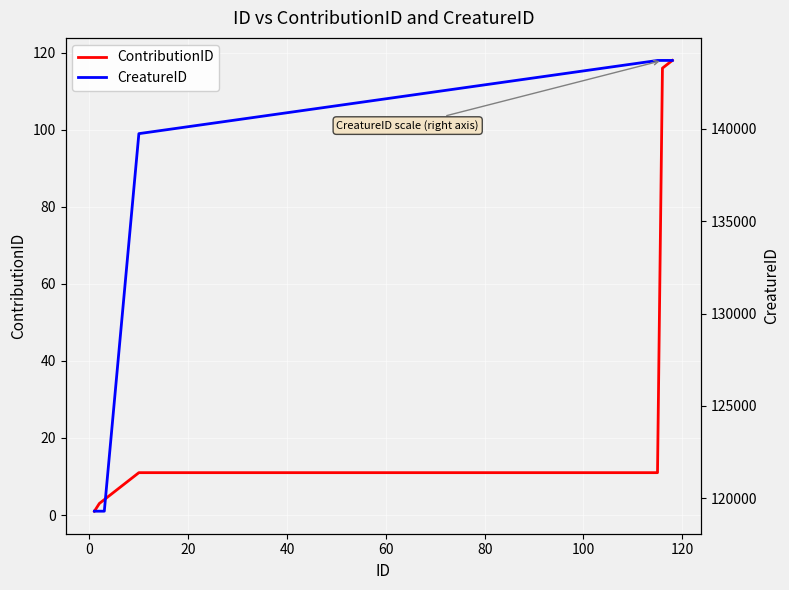

True or false: ContributionID has a value of 17 at 40.

False